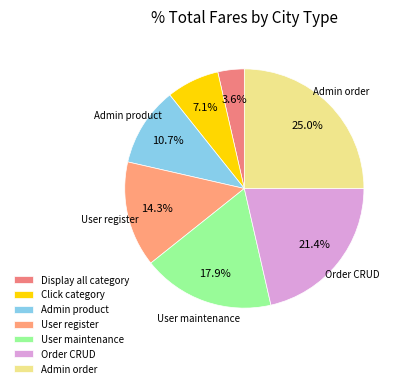

Is there a majority slice in this chart?

No